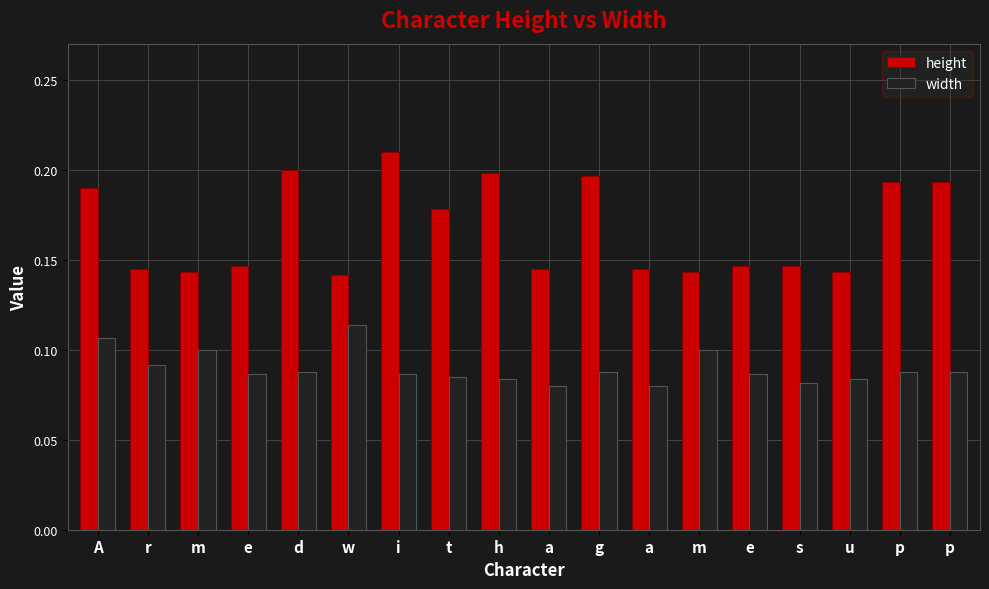

Count the number of categories in the chart.

18